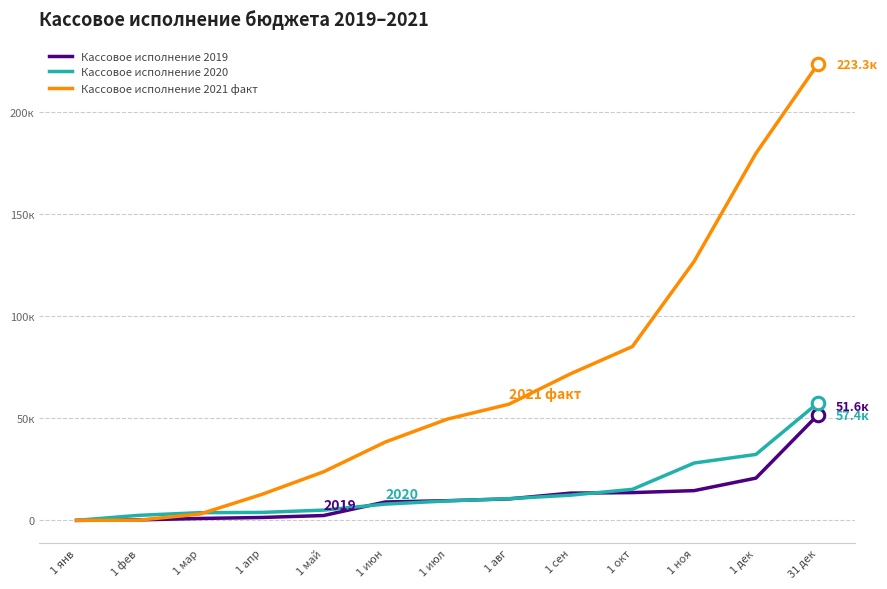

Which series changed the most between 1 янв and 1 июл?

Кассовое исполнение 2021 факт